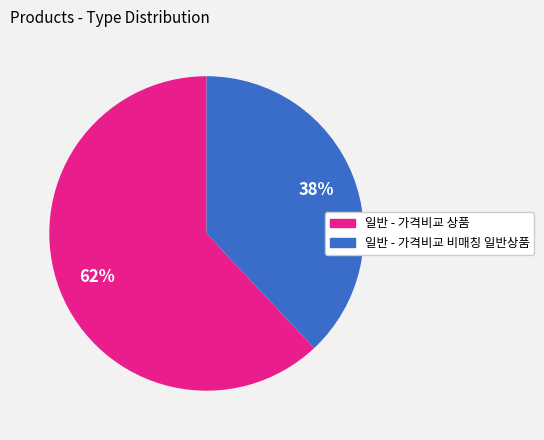

Rank the categories by value from highest to lowest.

일반 - 가격비교 상품, 일반 - 가격비교 비매칭 일반상품